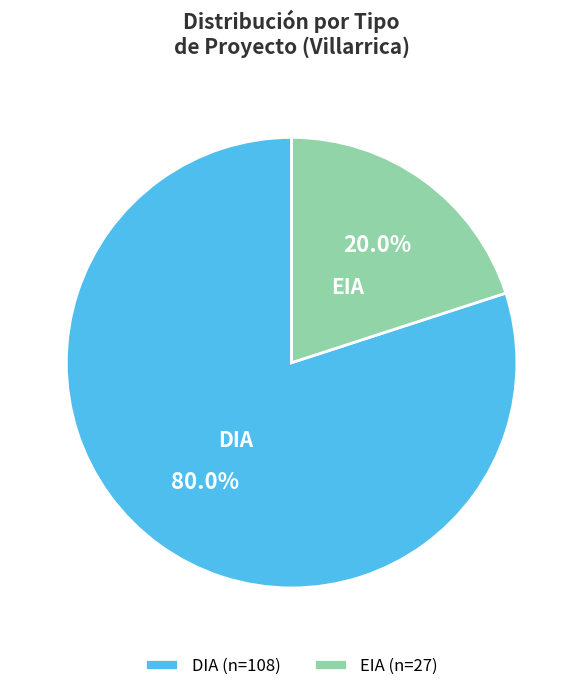

How many segments does this pie chart have?

2